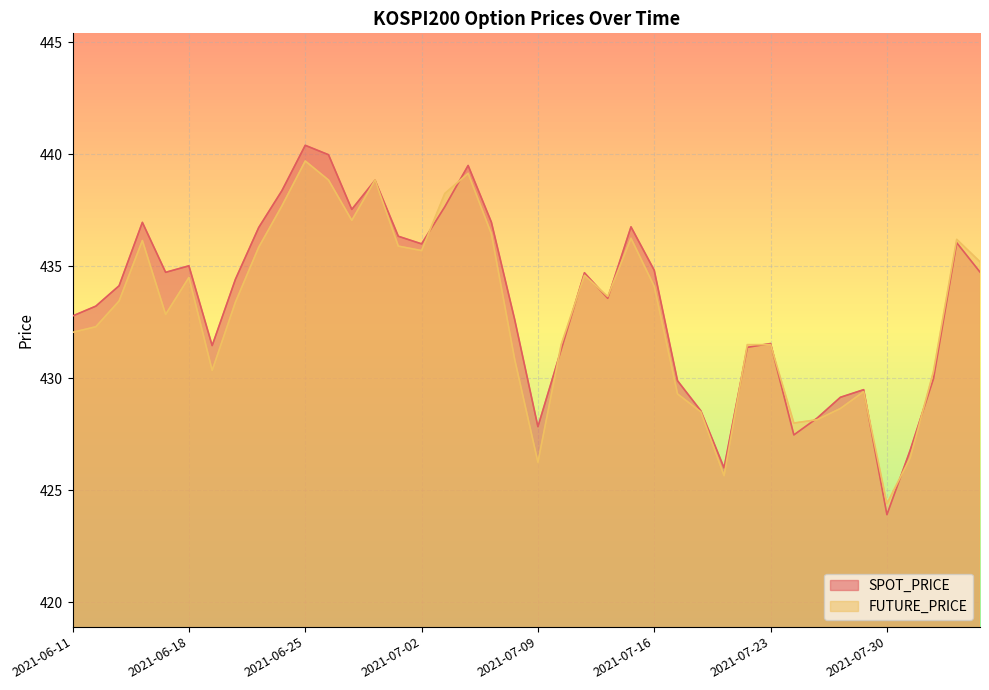

Reading left to right, extract all data points from this chart.

SPOT_PRICE: 432.8	433.2	434.1	437.0	434.7	435.0	431.5	434.4	436.7	438.4	440.4	440.0	437.5	438.8	436.3	436.0	437.7	439.5	437.0	432.6	427.8	431.3	434.7	433.6	436.8	434.8	429.9	428.6	426.0	431.4	431.6	427.5	428.2	429.1	429.5	423.9	426.8	430.0	436.1	434.7
FUTURE_PRICE: 432.1	432.3	433.4	436.1	432.9	434.5	430.4	433.4	435.9	437.7	439.7	438.9	437.1	438.9	435.9	435.7	438.2	439.1	436.4	430.9	426.2	431.5	434.6	433.6	436.2	434.1	429.3	428.5	425.6	431.5	431.5	428.0	428.1	428.6	429.4	424.4	426.4	430.3	436.2	435.2